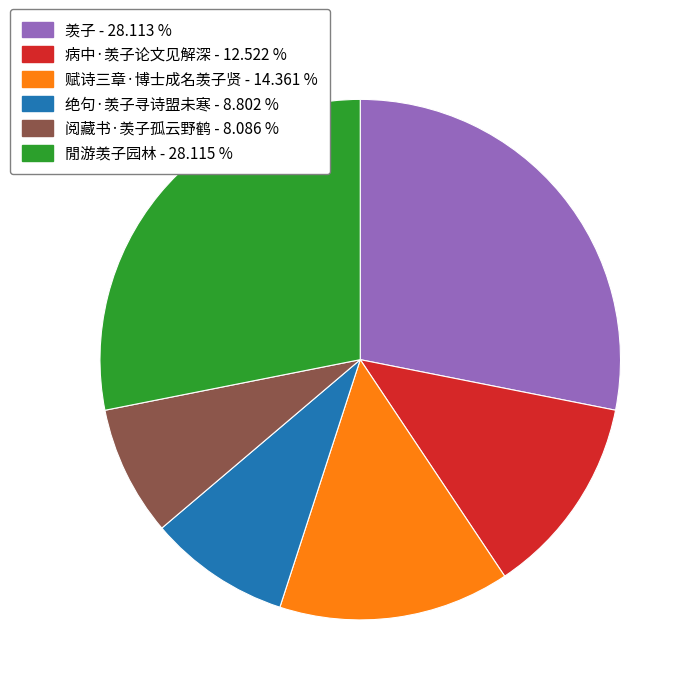

Between 绝句·羡子寻诗盟未寒 and 赋诗三章·博士成名羡子贤, which is larger?

赋诗三章·博士成名羡子贤